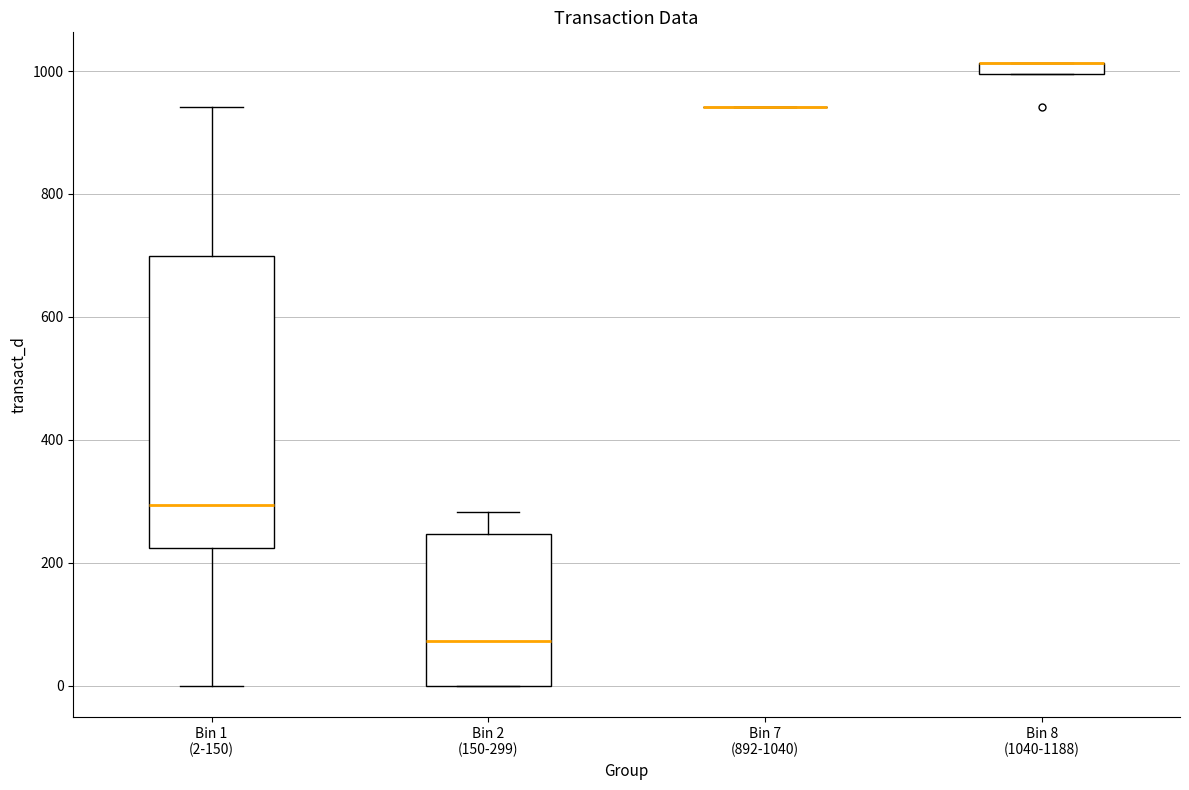

Comparing the boxes themselves (not the whiskers), which one is the tallest?

Bin 1 (2-150)